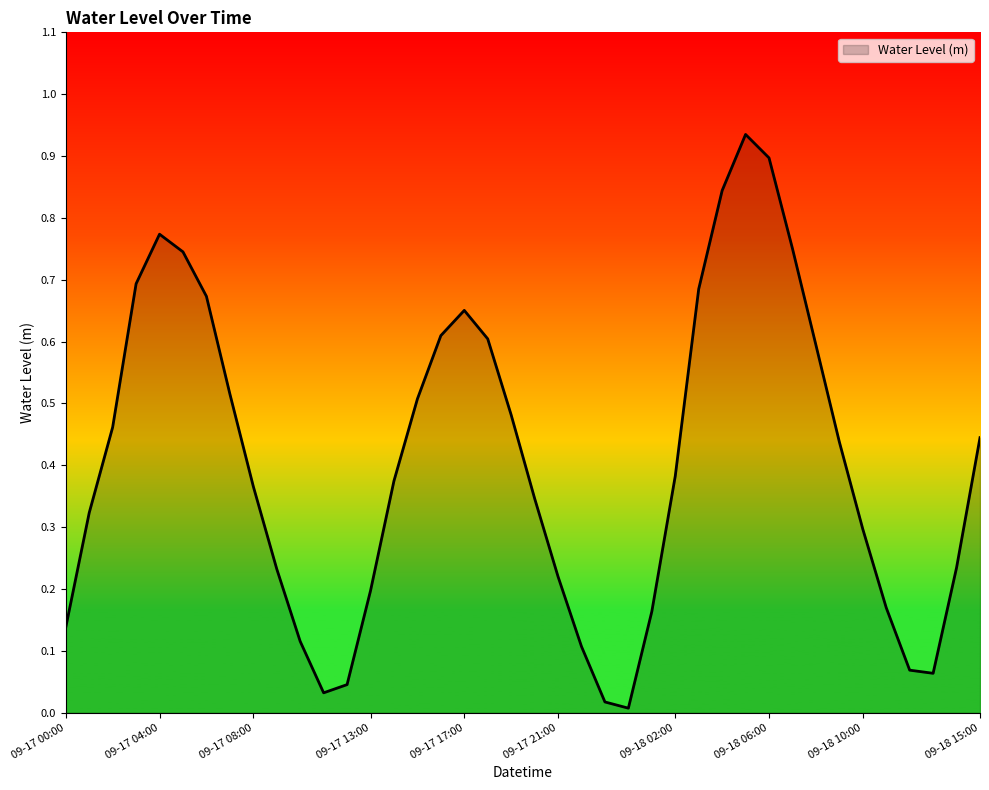

Does the chart have visible grid lines?

No